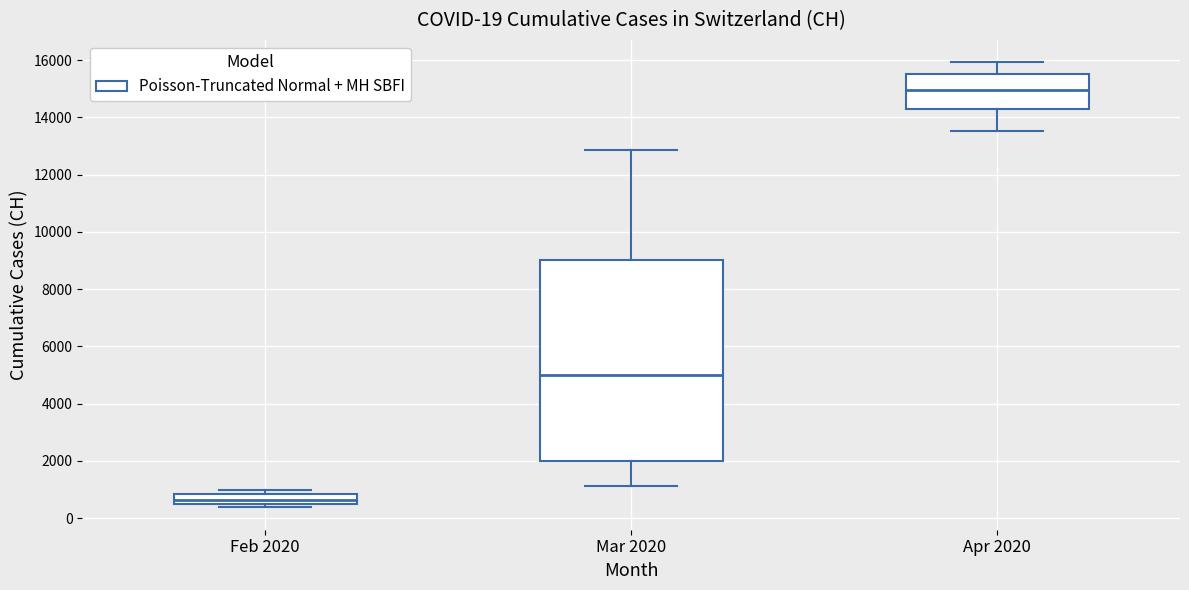

Which box's median line is the lowest?

Feb 2020